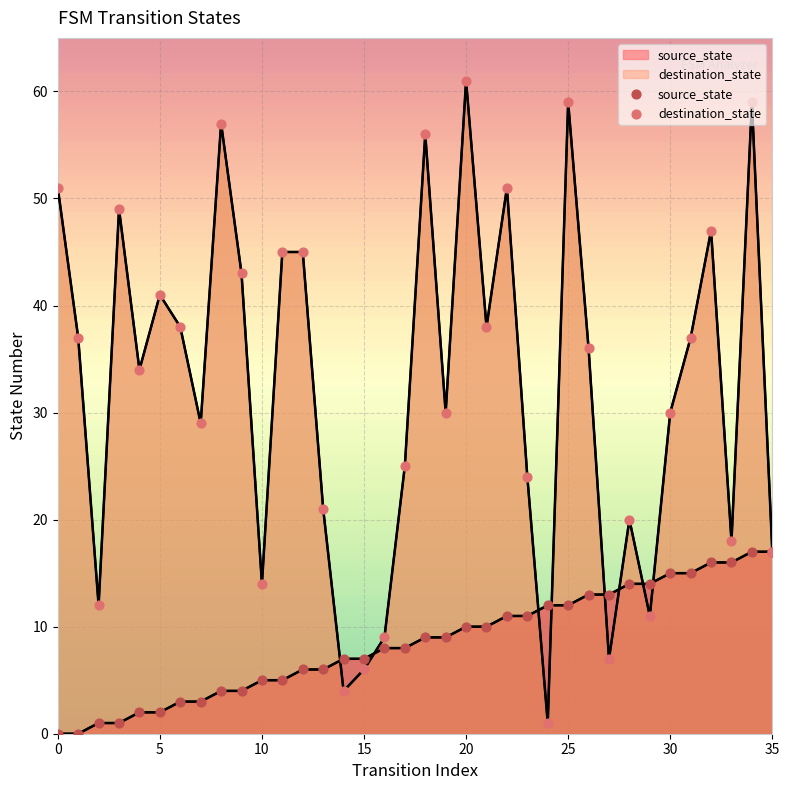

Is the value of destination_state at 28 greater than the value of source_state at 27?

Yes